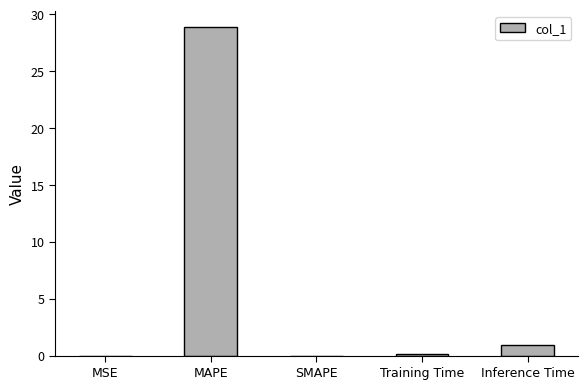

Which has a higher value, MAPE or Inference Time?

MAPE